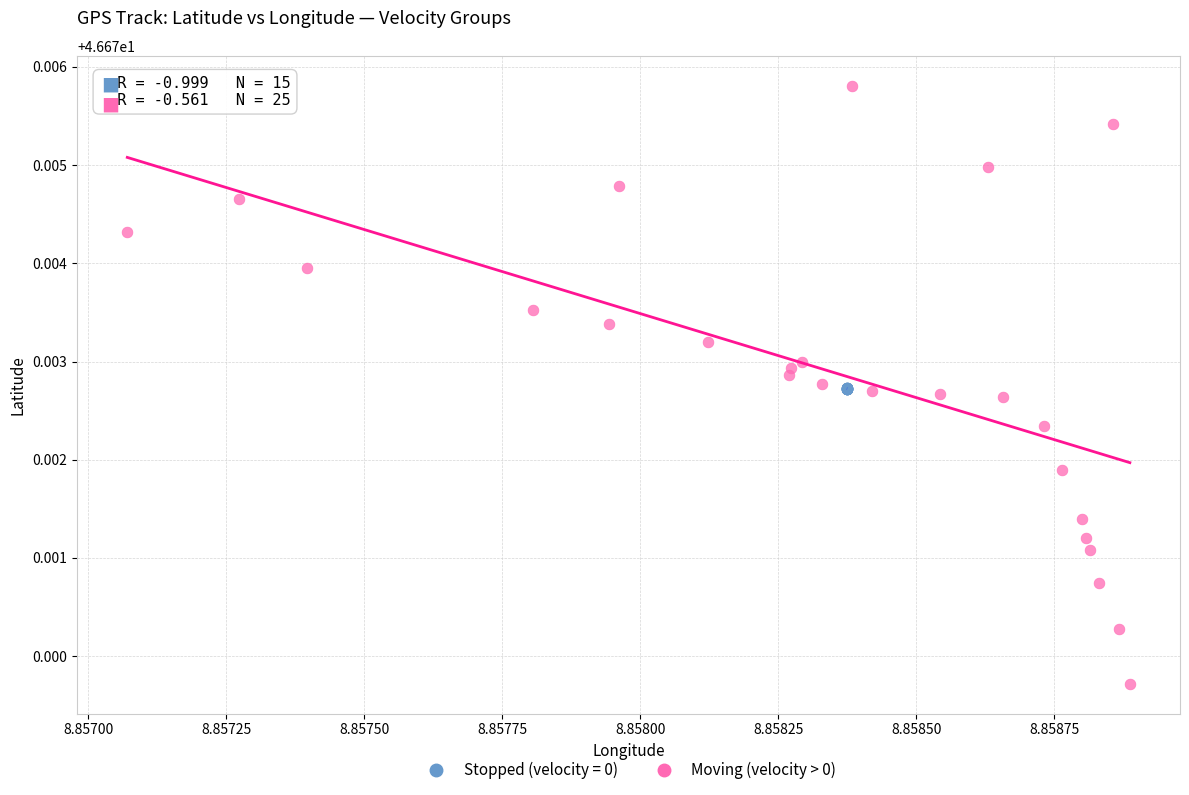

Which series contains the lowest Y value?

Moving (velocity > 0)